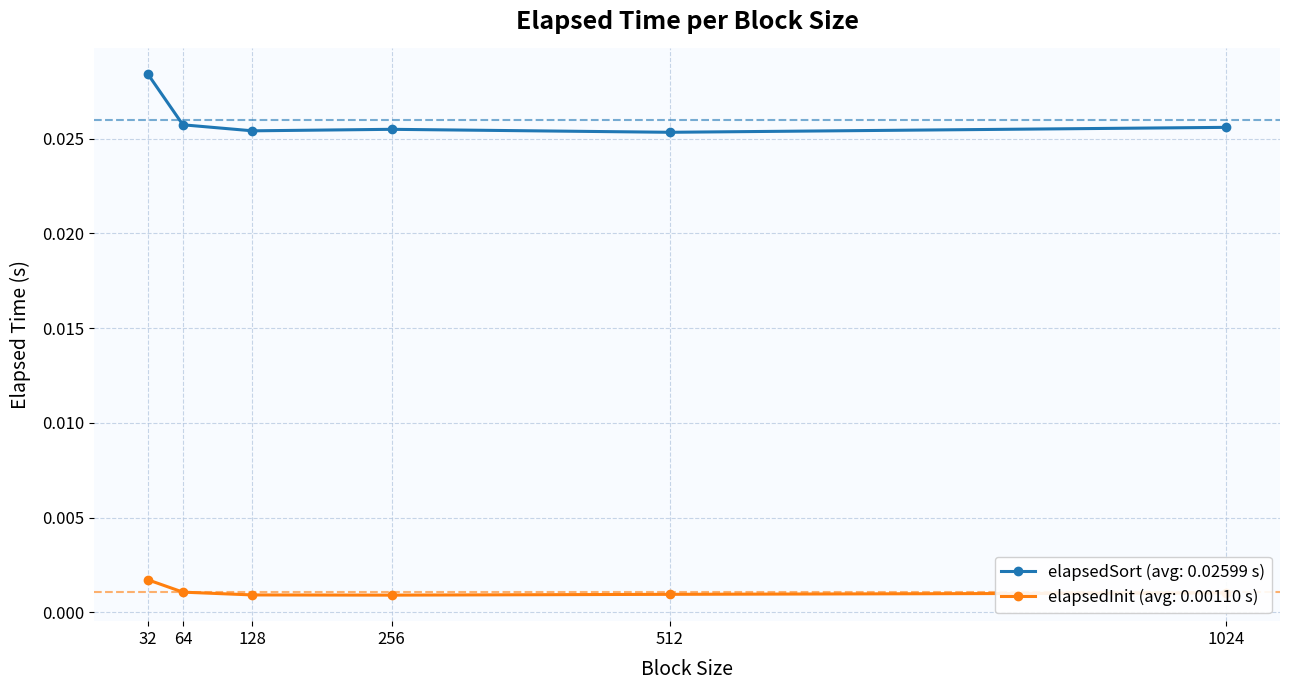

Rank the series by their maximum value, from highest to lowest.

elapsedSort (avg: 0.02599 s), elapsedInit (avg: 0.00110 s)